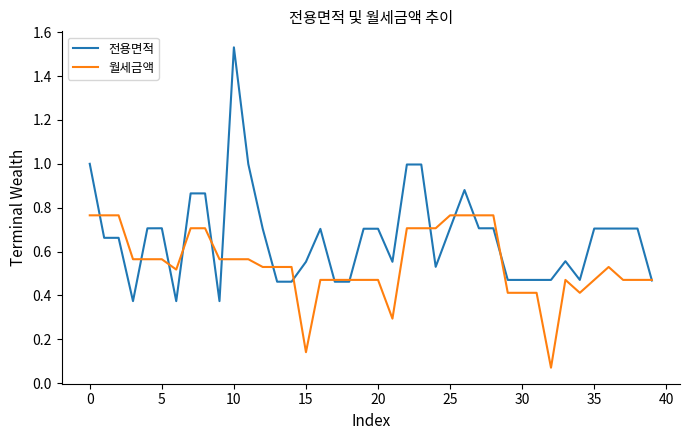

Rank the series by their maximum value, from lowest to highest.

월세금액, 전용면적